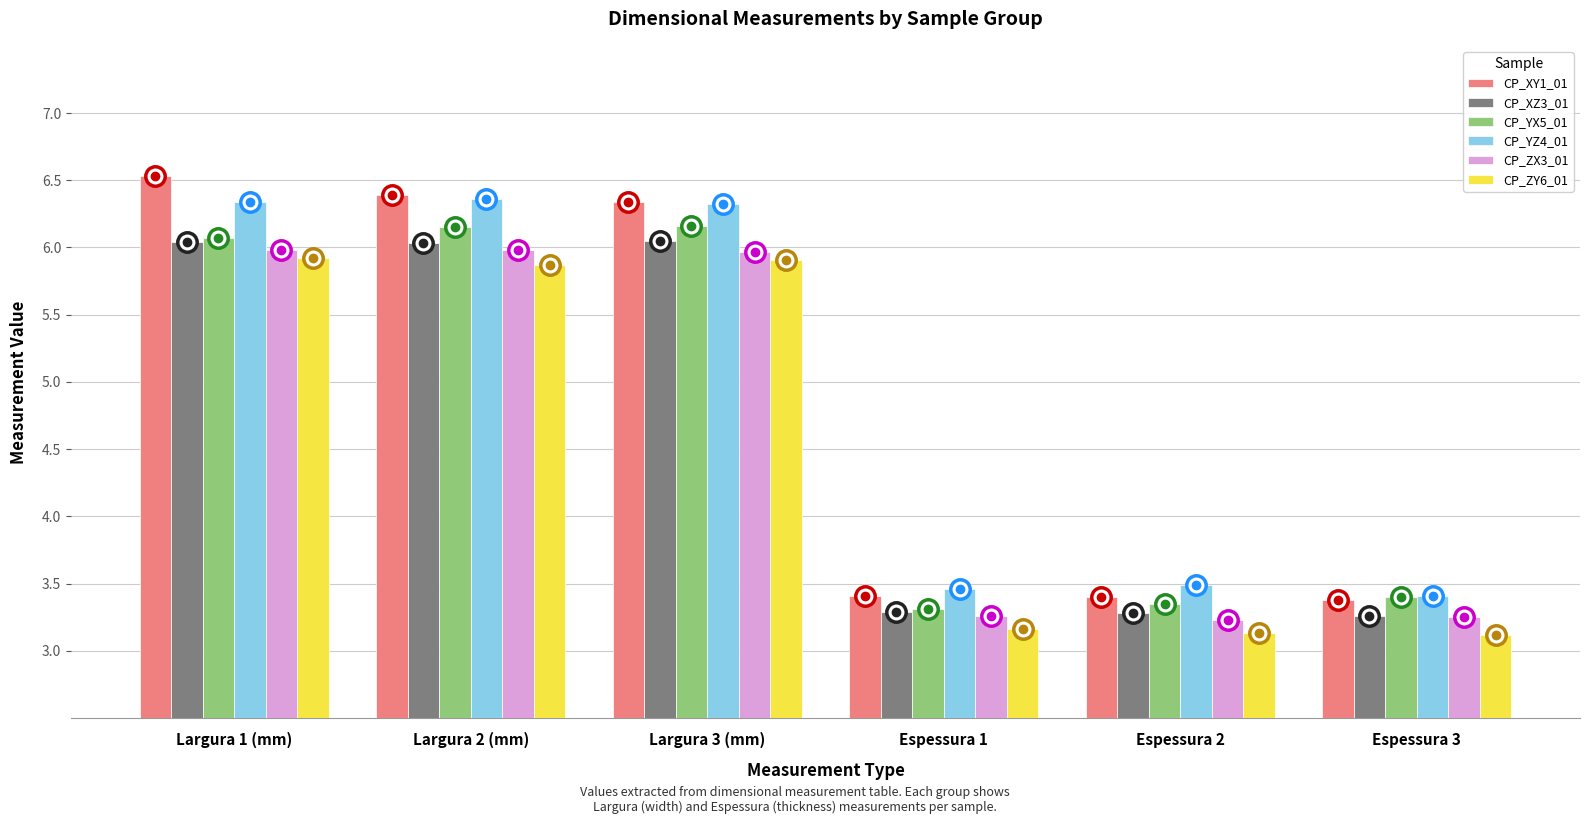

What is the sum of the CP_XZ3_01 values at Espessura 2 and Largura 2 (mm)?

9.3